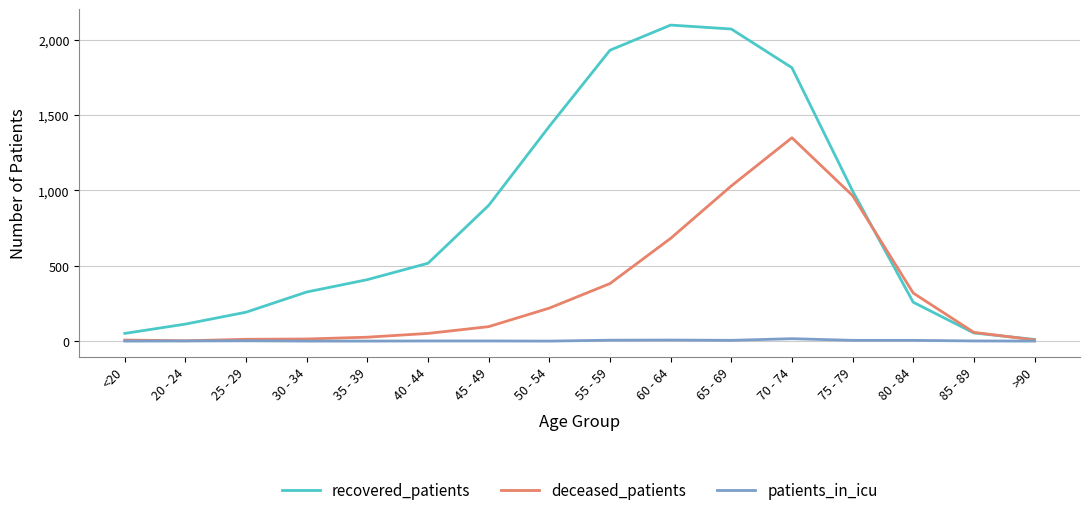

What is the difference between the patients_in_icu values at 50 - 54 and 40 - 44?

1